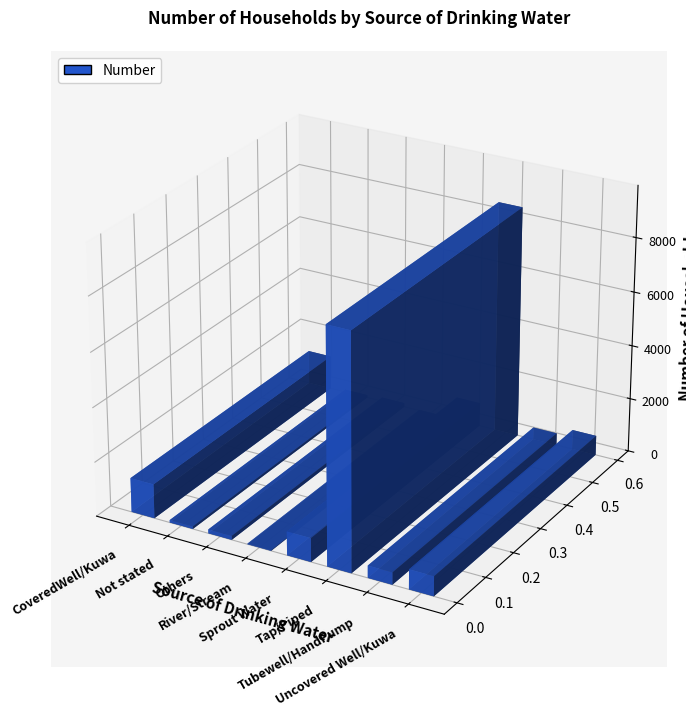

Reading left to right, extract all data points from this chart.

1262	91	143	22	876	8598	450	728